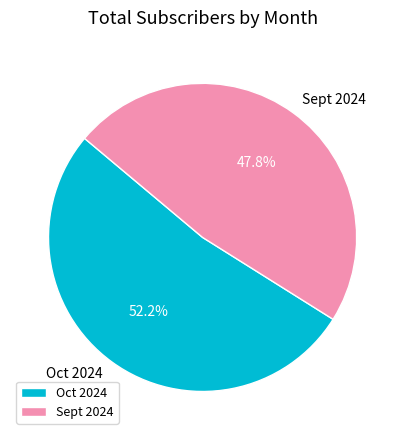

To the nearest percent, what portion does Sept 2024 represent?

48%